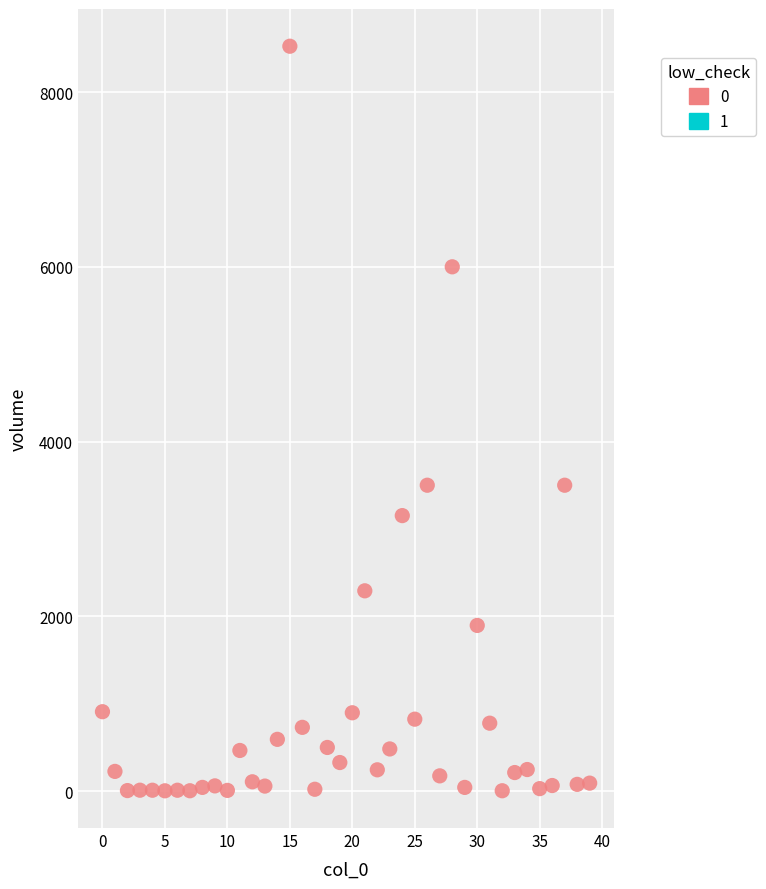

What is the range of Y values (max minus min)?

8522.4